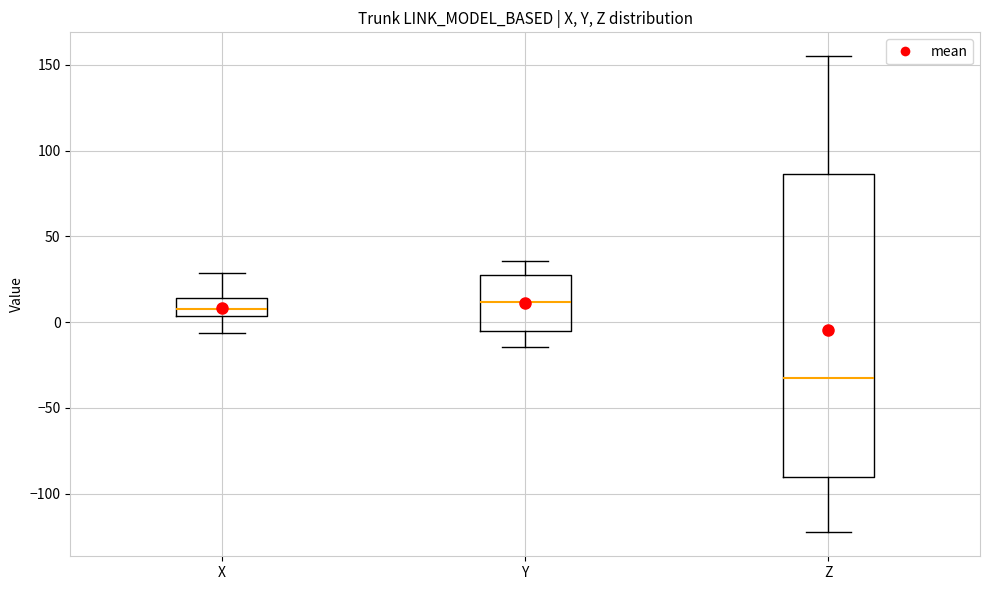

Which box is the tallest, from its lower edge to its upper edge?

Z